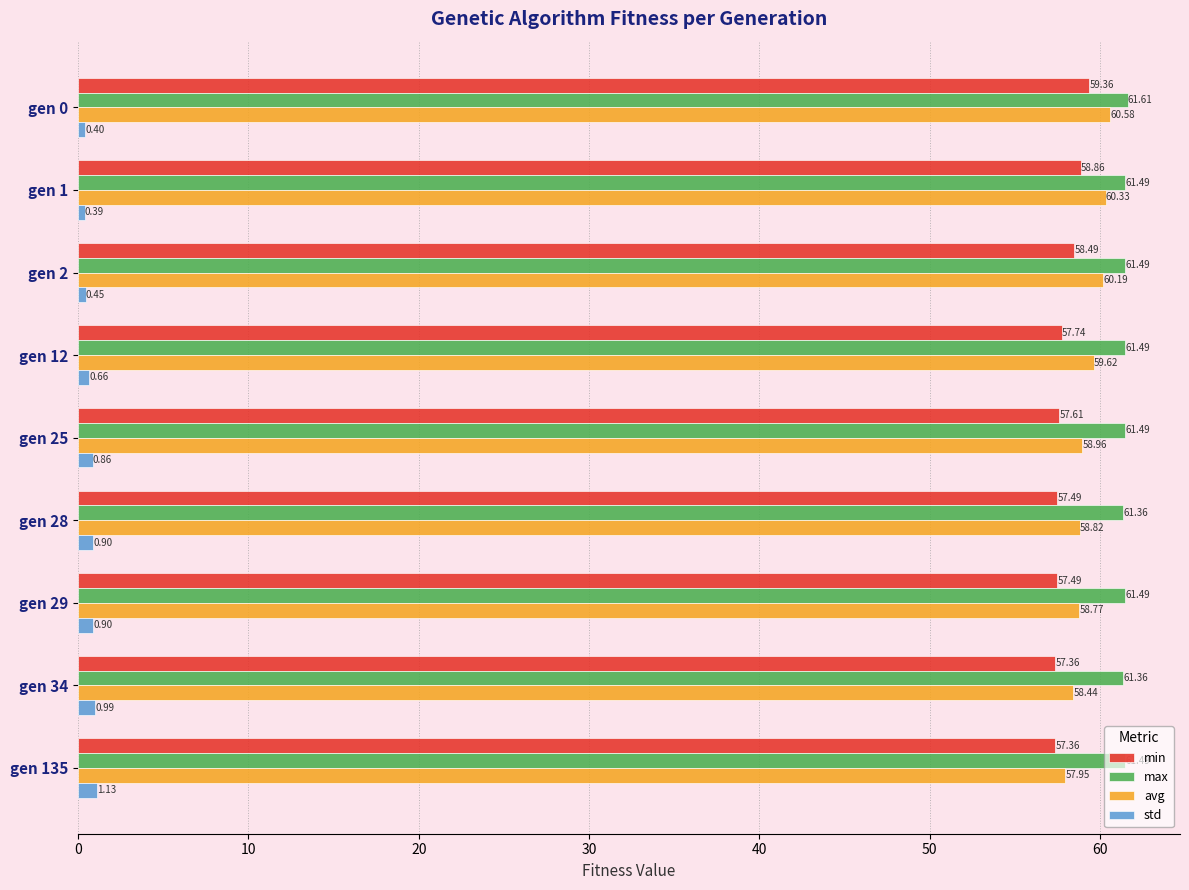

At gen 0, list the series in order from largest to smallest.

max, avg, min, std